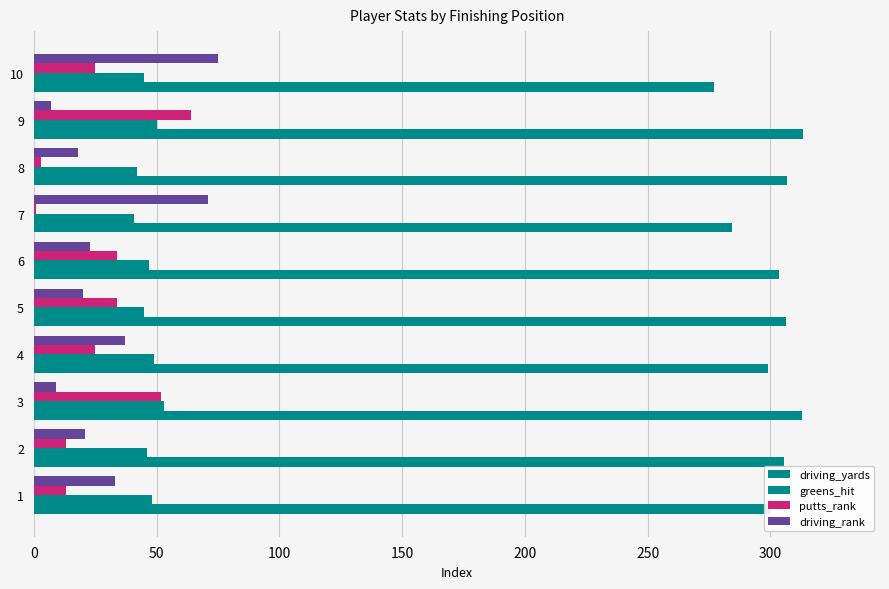

How many data points does each series have?

10